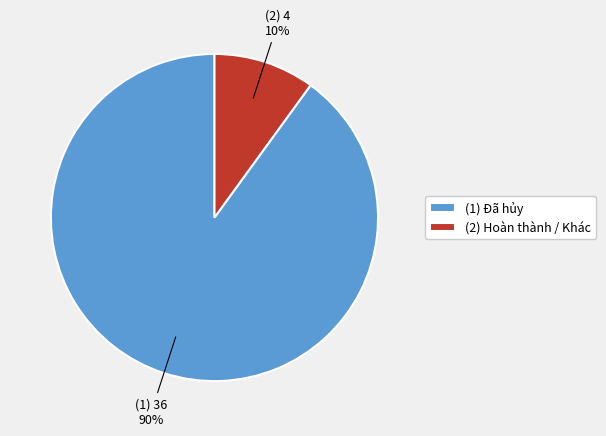

To the nearest percent, what is the average slice percentage?

50%